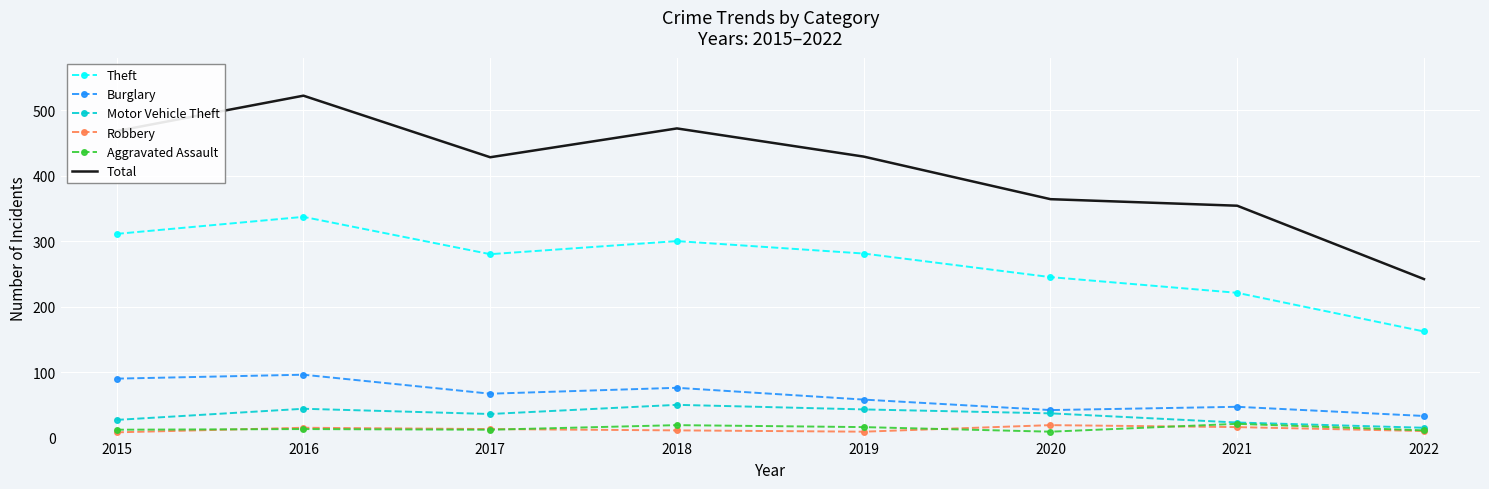

At how many categories does at least one series exceed 218?

8